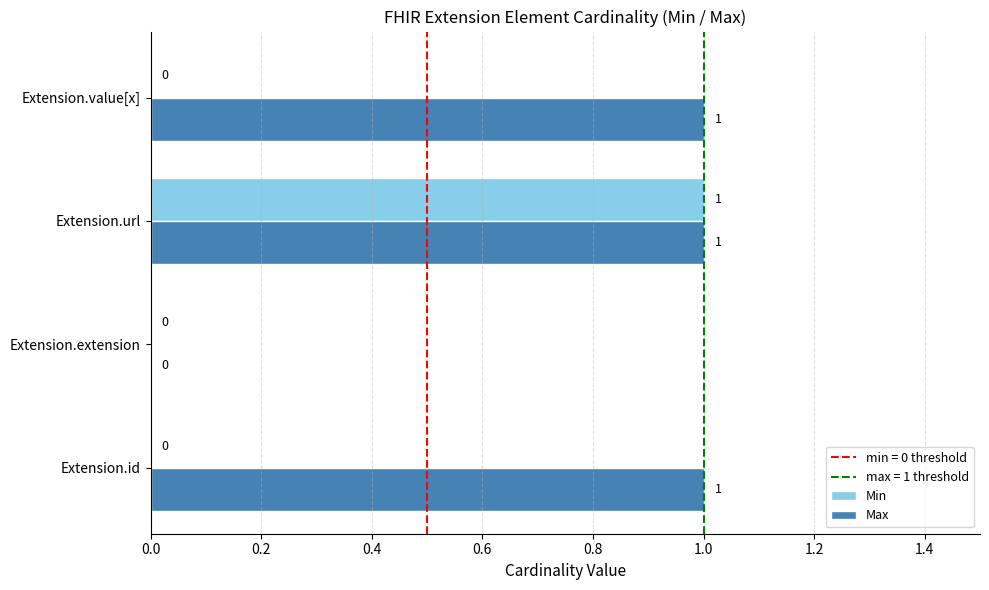

The value of Min at Extension.value[x] is 1. True or false?

False